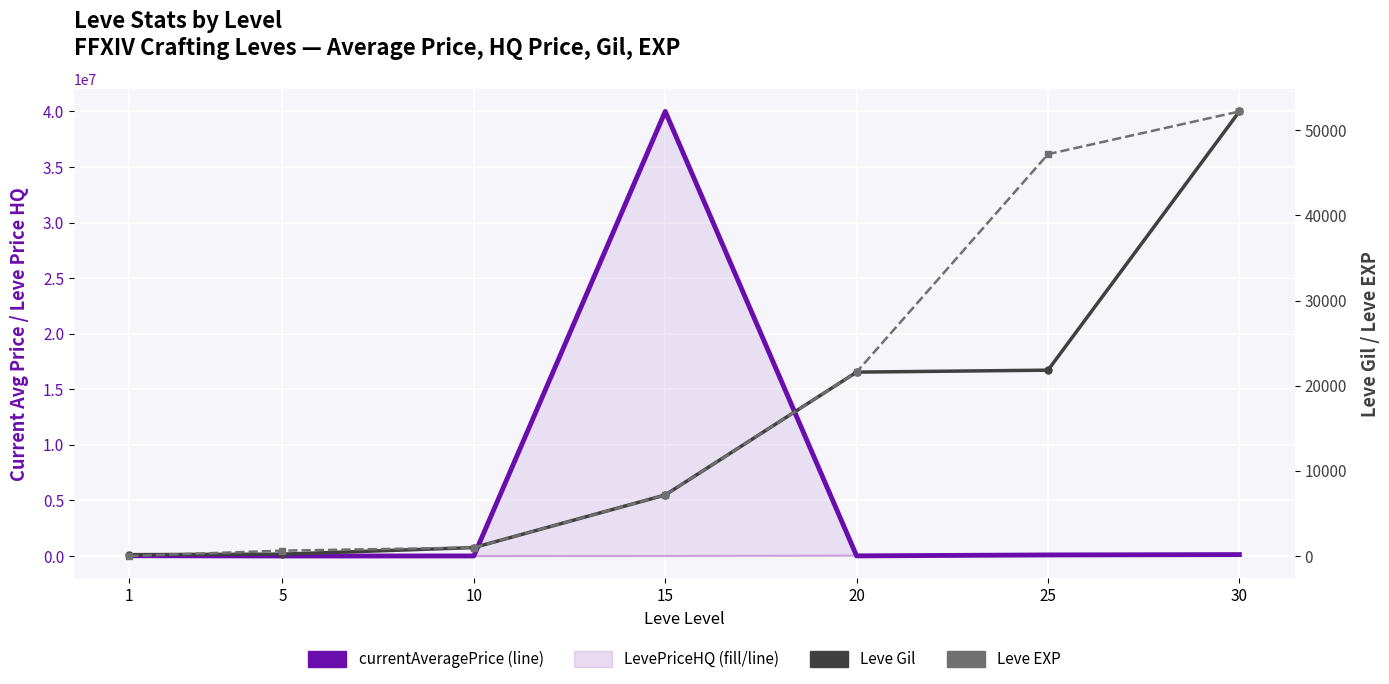

True or false: Leve Gil has more than 0 interior local peaks.

False